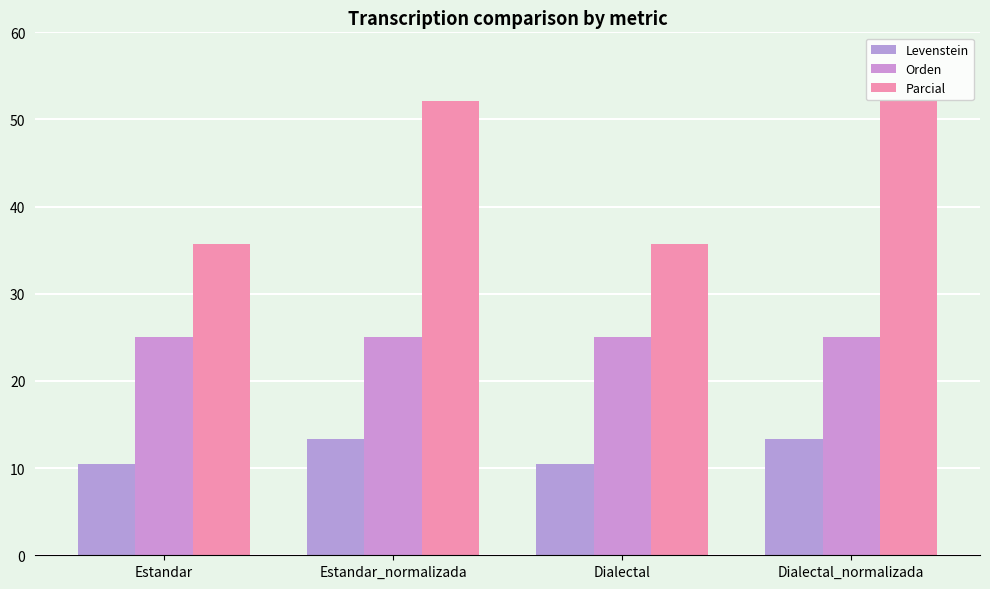

The value of Levenstein at Estandar_normalizada is 4.7. True or false?

False